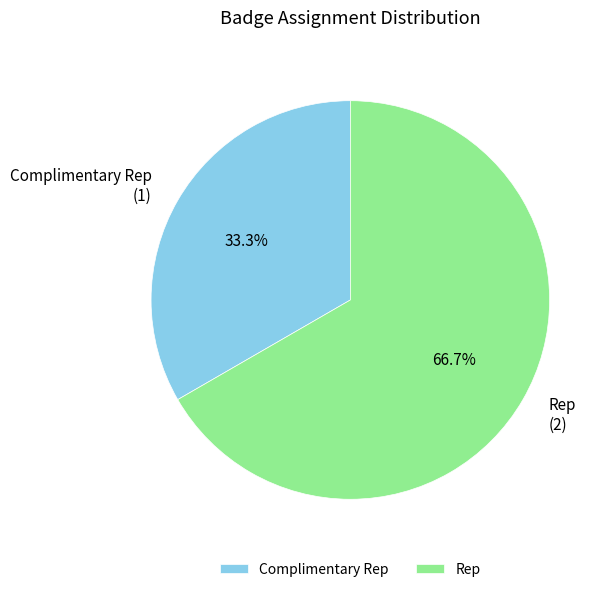

Which category has the smallest portion of the pie?

Complimentary Rep